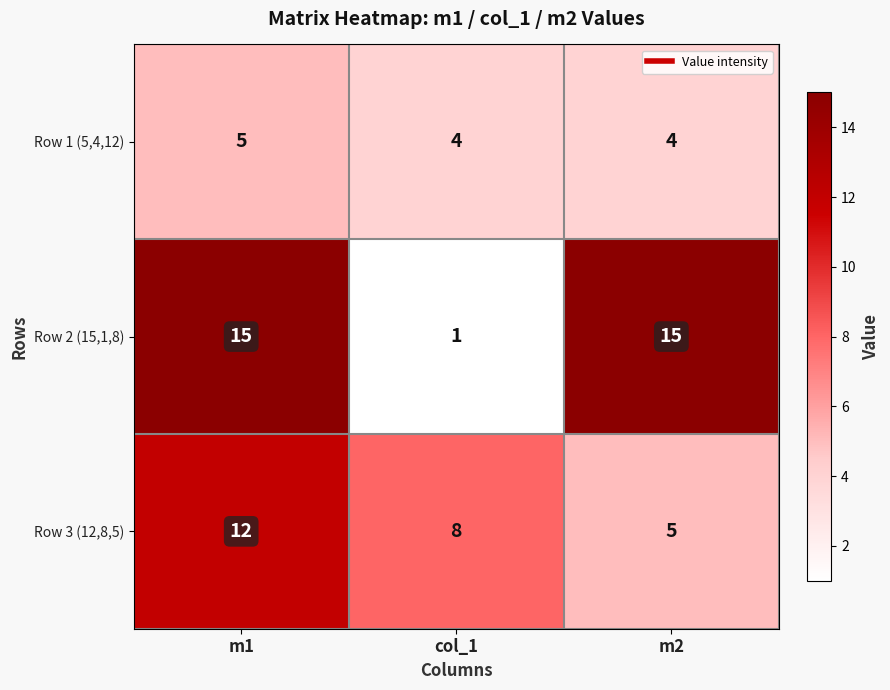

What is the total value across all series at col_1?

13